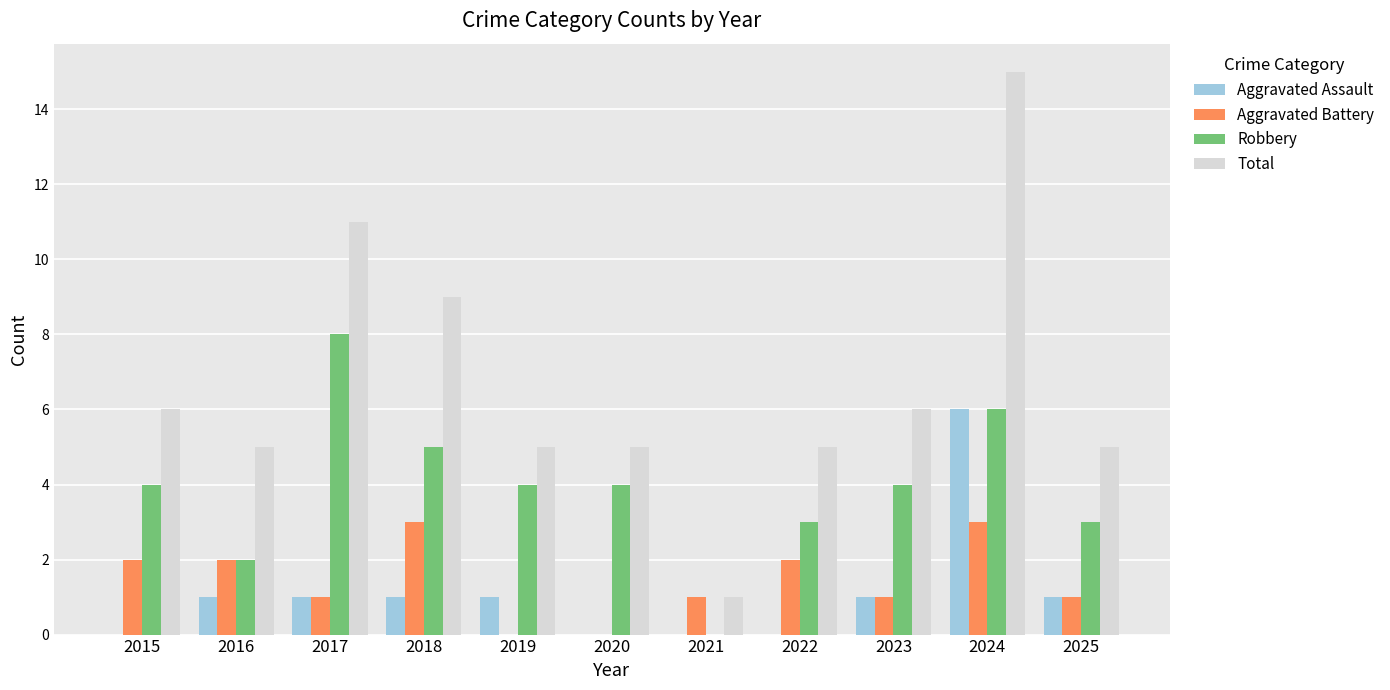

At which label does Total first exceed 5?

2015